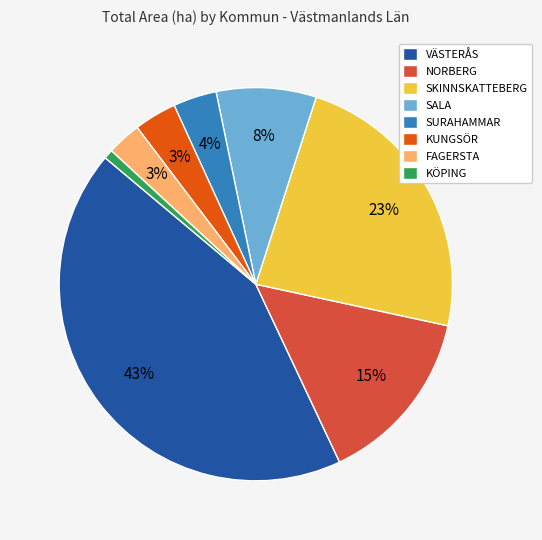

Between SALA and NORBERG, which is larger?

NORBERG